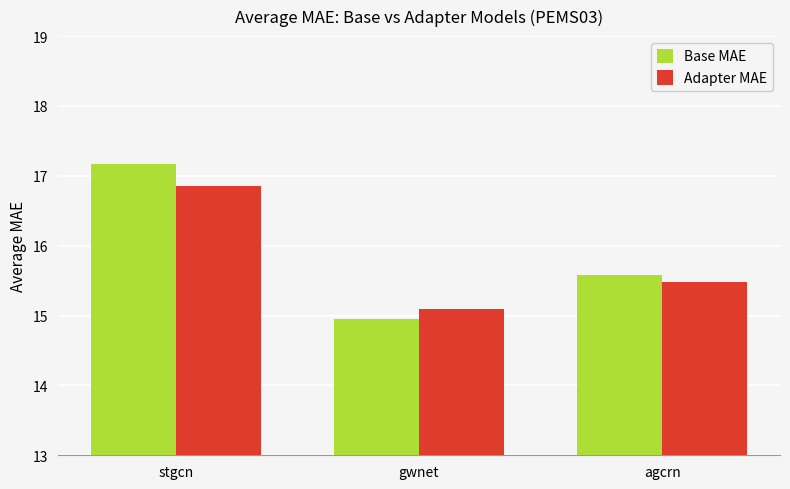

What is the spread (max minus min) of values at stgcn?

0.3